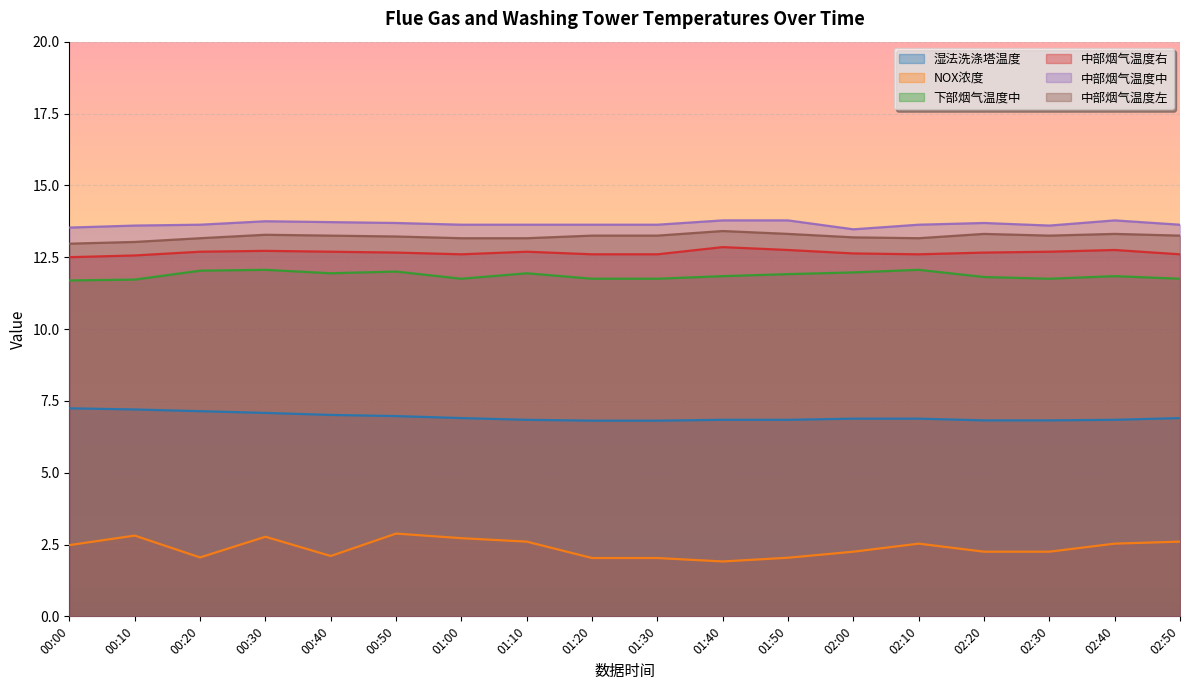

What is the difference between the maximum and minimum values in the 中部烟气温度中 series?

0.3